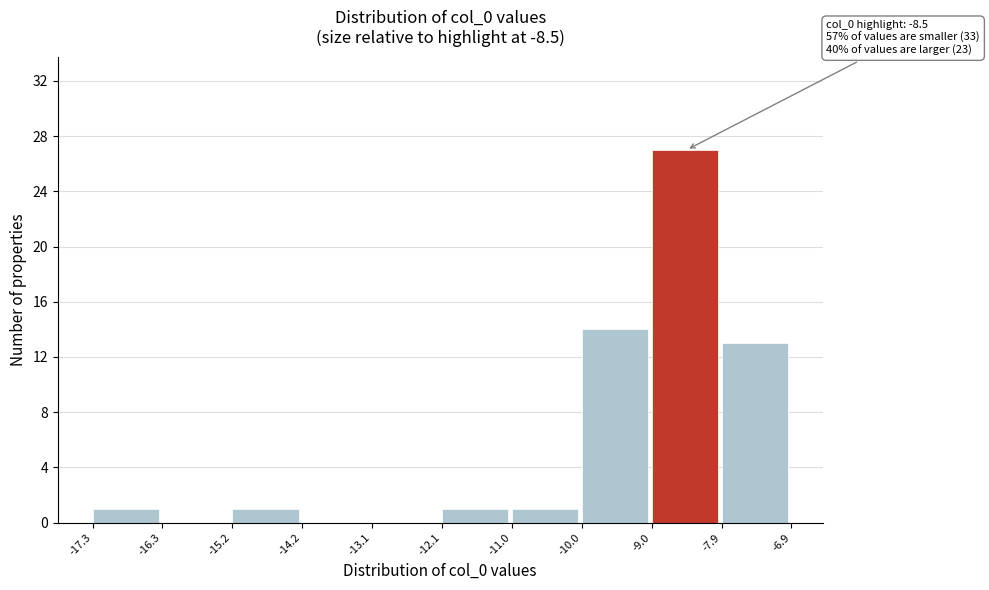

Which range on the x-axis has the tallest bar?

-9.0 to -7.9